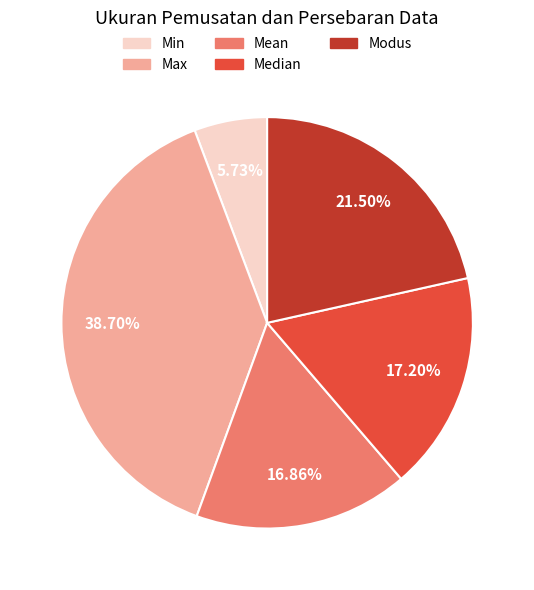

What percentage do Min and Median together represent?

22.9%